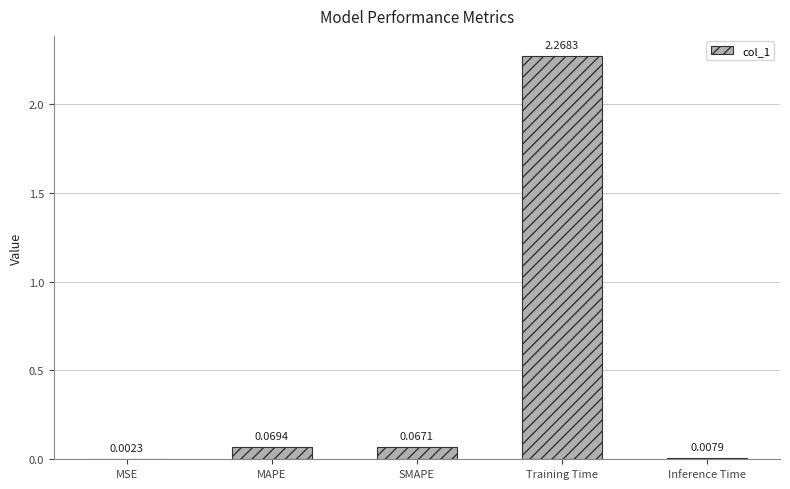

Between Training Time and Inference Time, which is larger?

Training Time